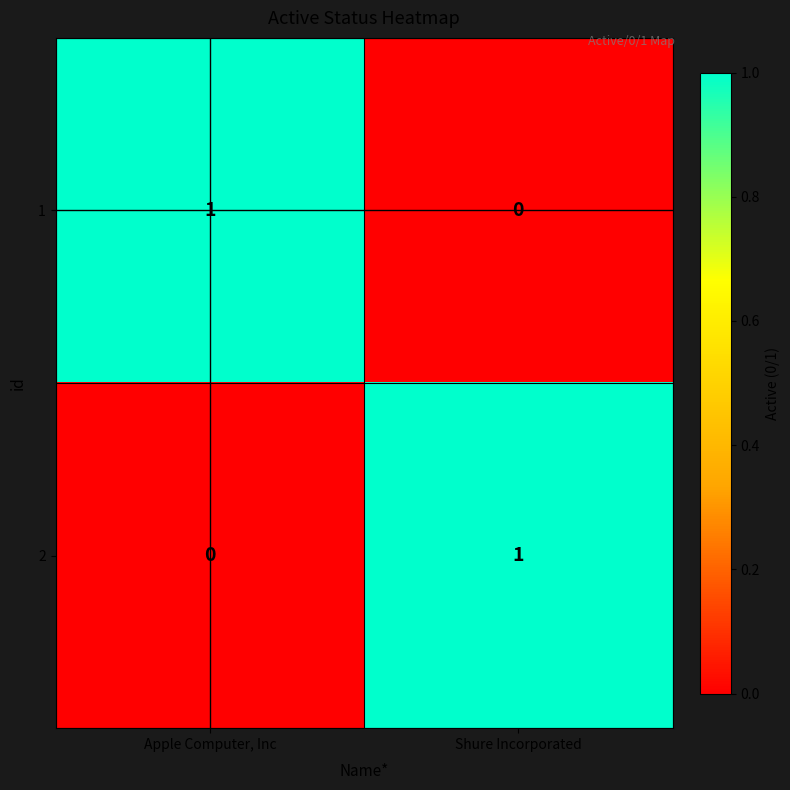

At which label is 1 closest to 0?

Shure Incorporated